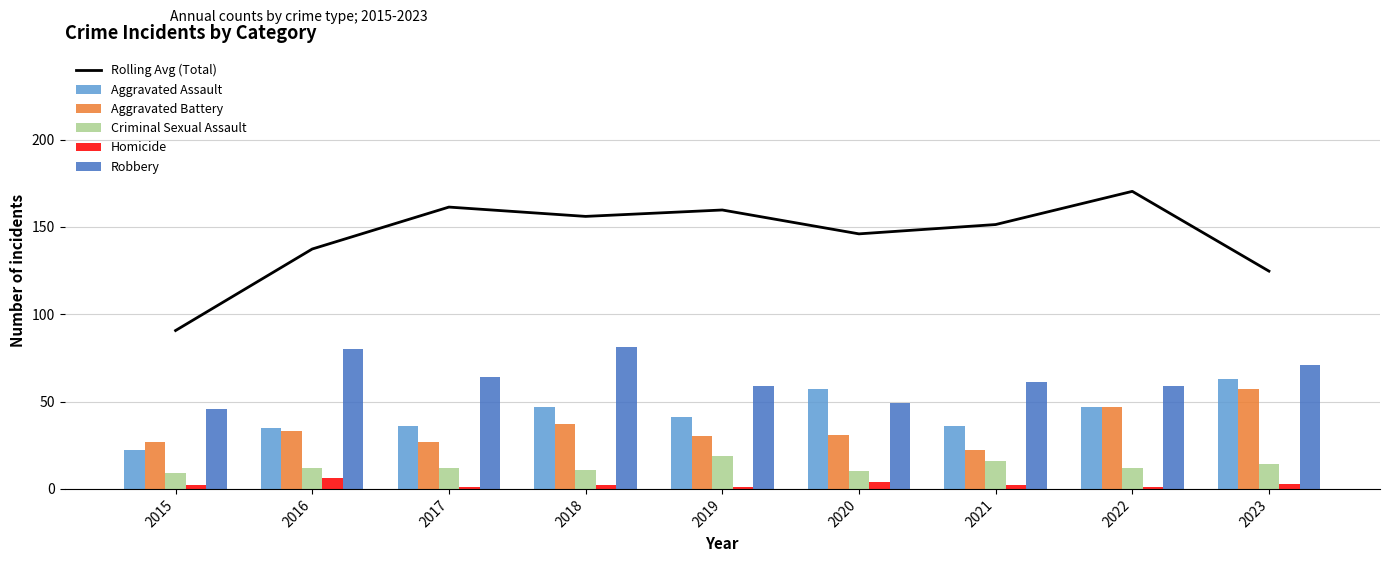

How many values in the Rolling Avg (Total) series exceed 151?

5